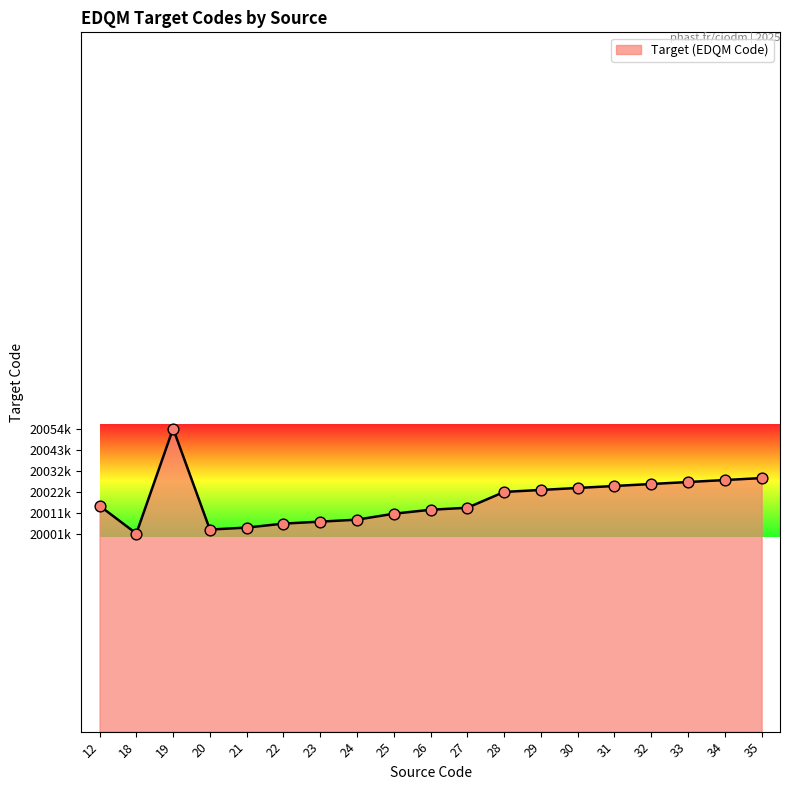

What is the ratio of the value at 31 to the value at 20?

1.0